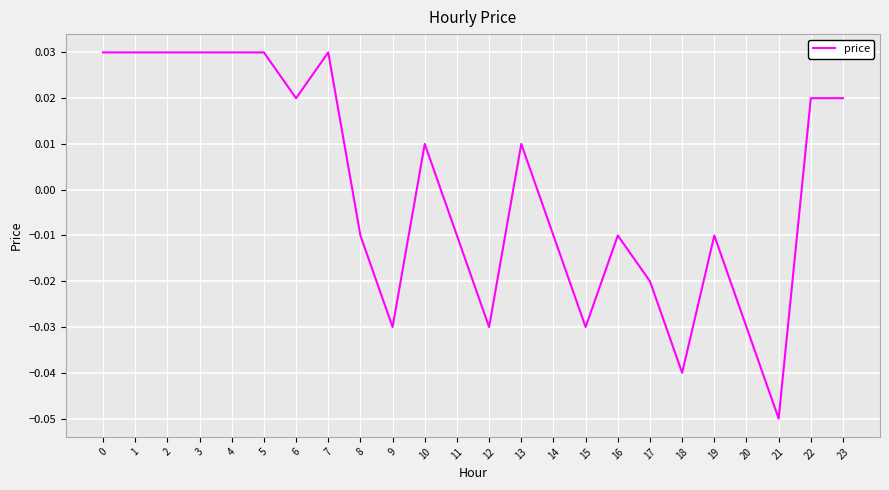

How many negative values are there?

12